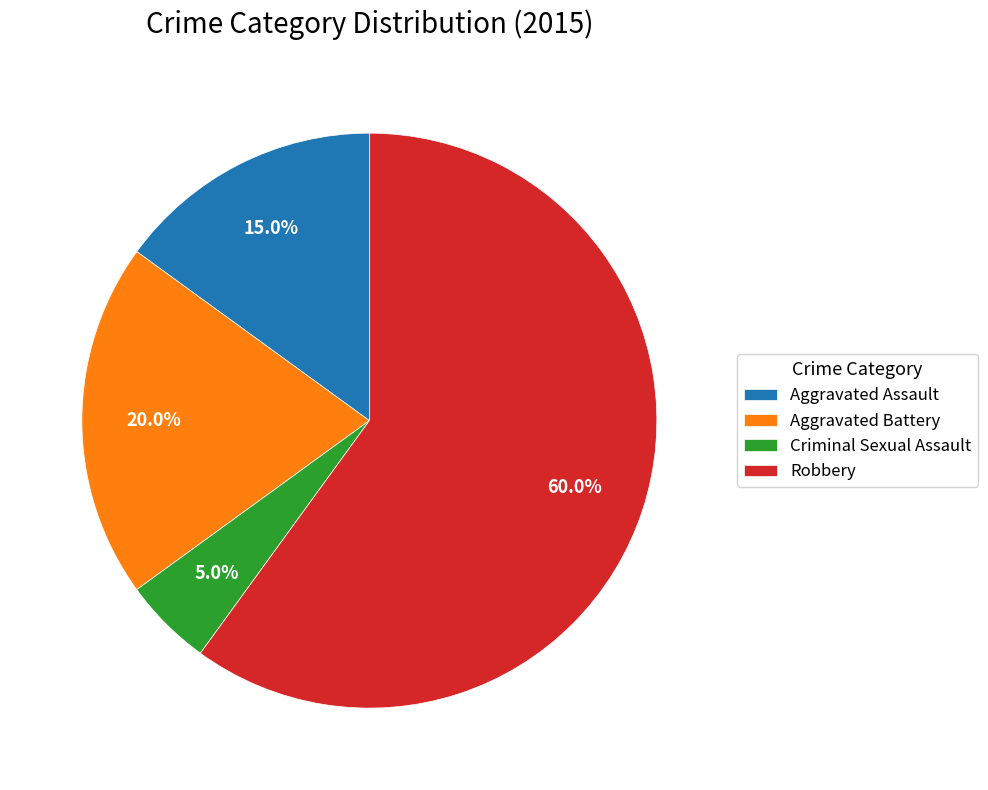

Is it true that Robbery is 60% of the pie?

True